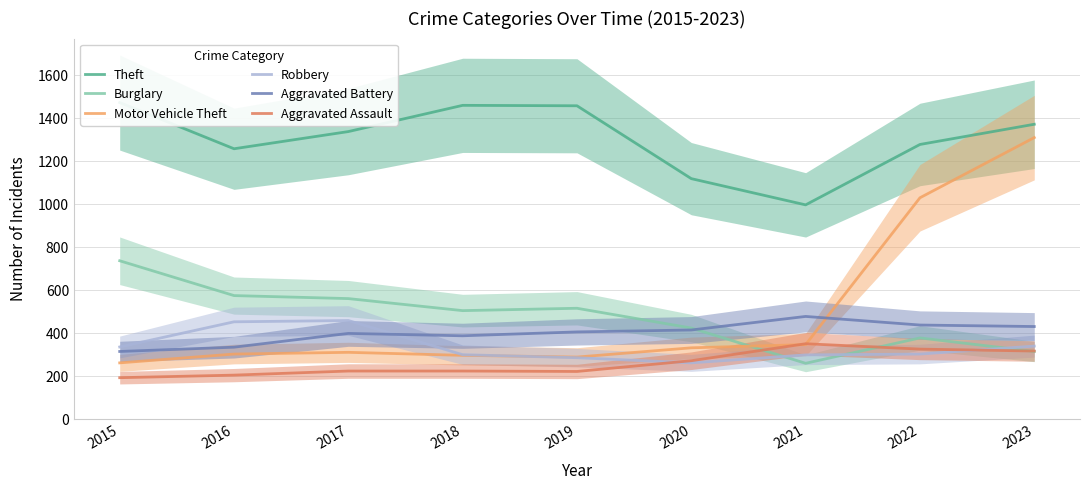

Which series has the largest total across all categories?

Theft